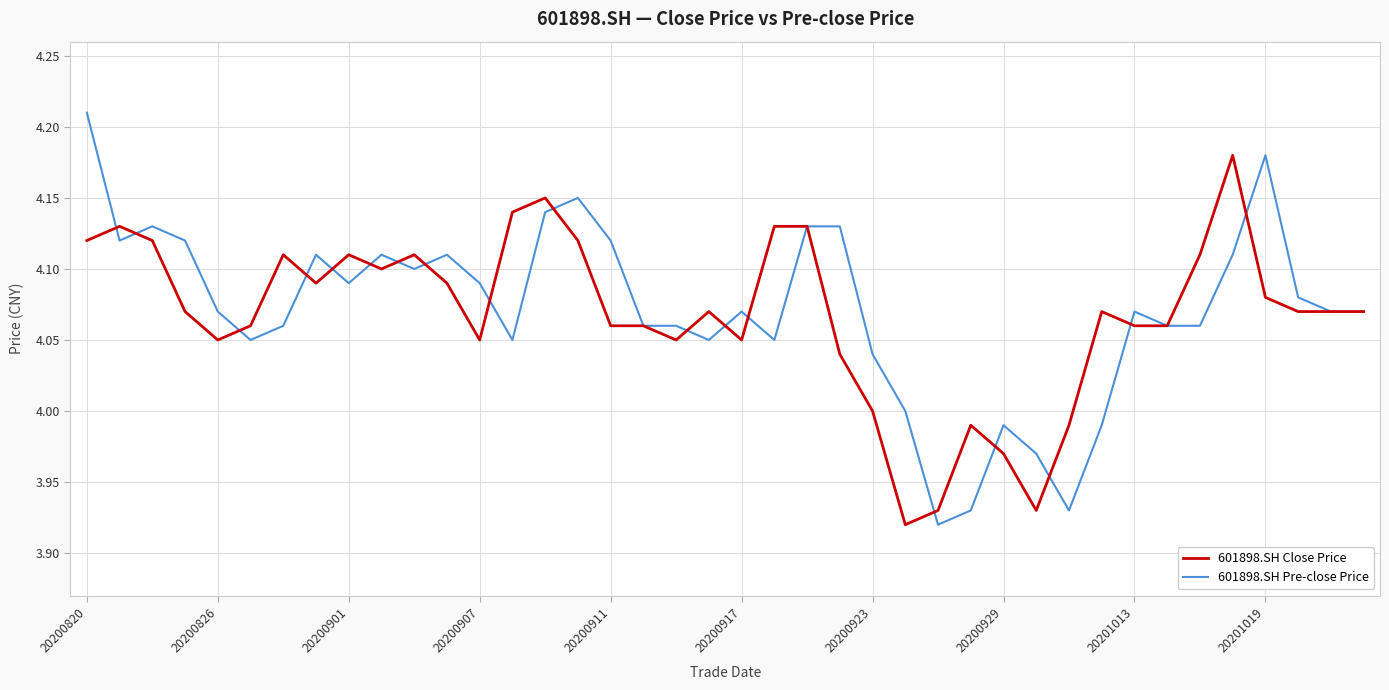

List the series in order of their peak value, lowest first.

601898.SH Close Price, 601898.SH Pre-close Price